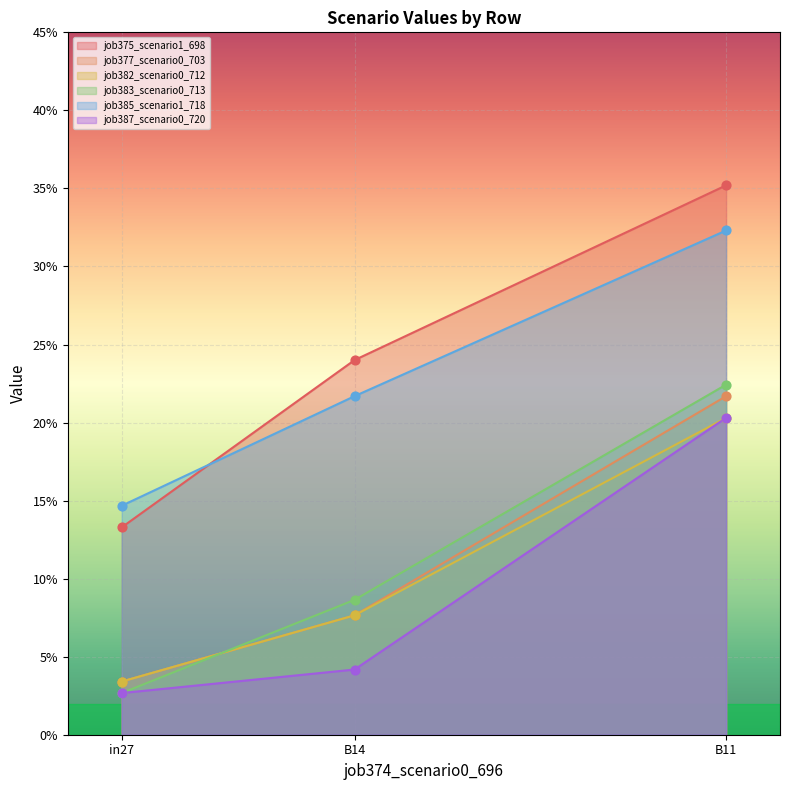

Is the value of job385_scenario1_718 at in27 greater than the value of job375_scenario1_698 at in27?

Yes